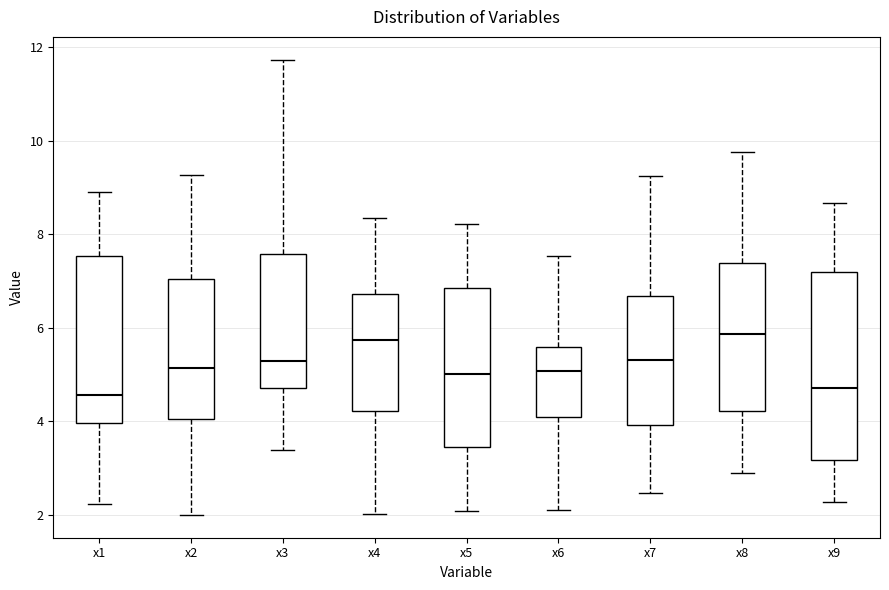

Reading left to right, read every box against the y-axis: the position of its median line, the range the box covers, and the ends of its whiskers. The values are not printed on the chart, so give them approximately, as read against the axis.

x1: median 4.6, box 4.0 to 7.6, whiskers 2.2 to 8.8
x2: median 5.2, box 4.0 to 7.0, whiskers 2.0 to 9.2
x3: median 5.4, box 4.8 to 7.6, whiskers 3.4 to 11.8
x4: median 5.8, box 4.2 to 6.8, whiskers 2.0 to 8.4
x5: median 5.0, box 3.4 to 6.8, whiskers 2.0 to 8.2
x6: median 5.0, box 4.0 to 5.6, whiskers 2.2 to 7.6
x7: median 5.4, box 4.0 to 6.6, whiskers 2.4 to 9.2
x8: median 5.8, box 4.2 to 7.4, whiskers 2.8 to 9.8
x9: median 4.8, box 3.2 to 7.2, whiskers 2.2 to 8.6